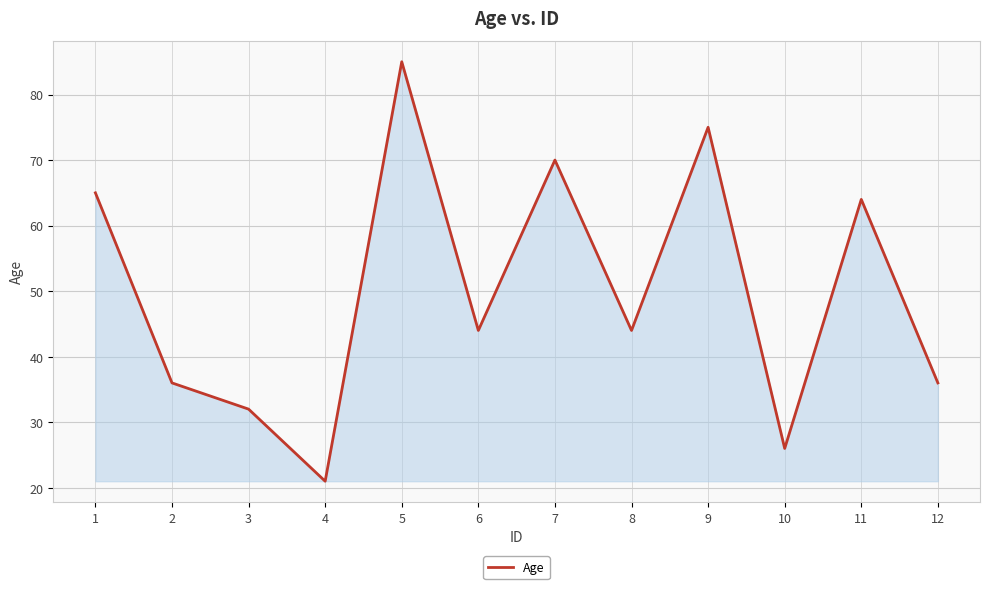

What is the sum of all values?

598